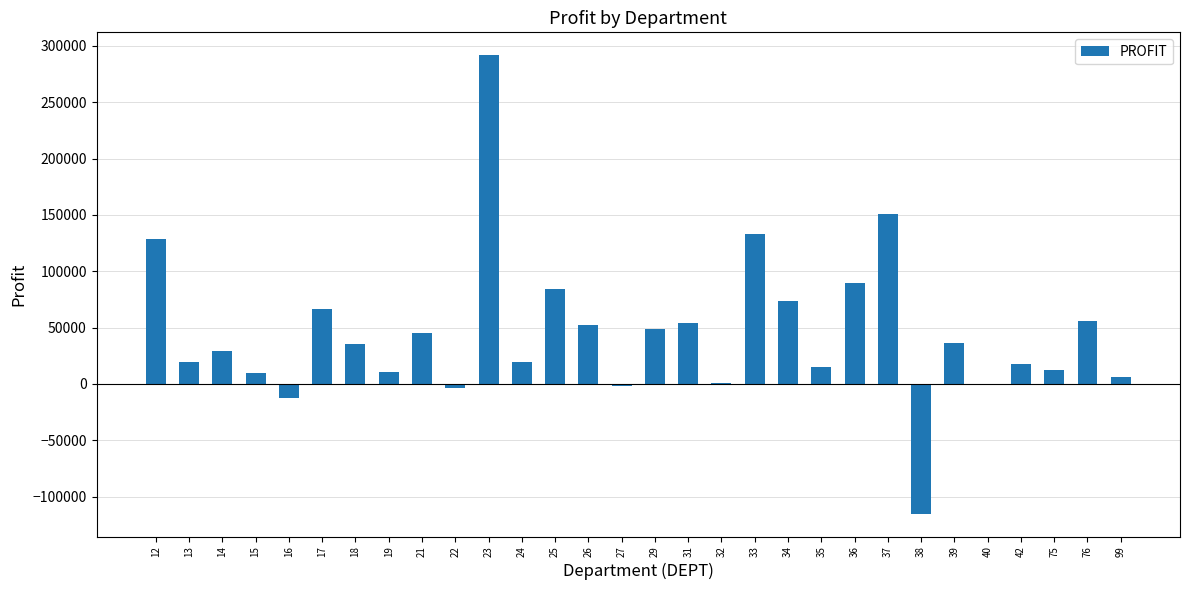

The value at 25 is 83820.9. True or false?

True